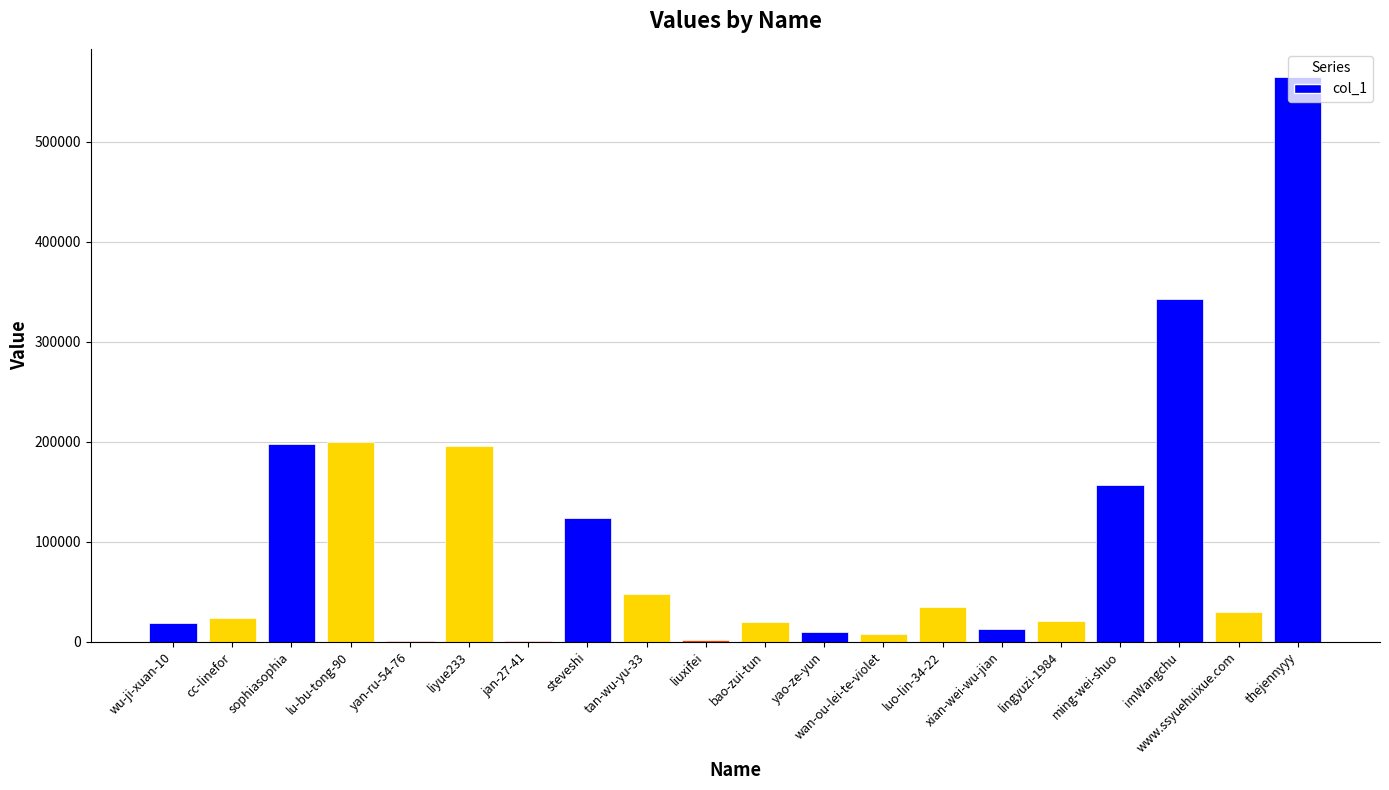

Where is the data nearest to the value 282569?

imWangchu